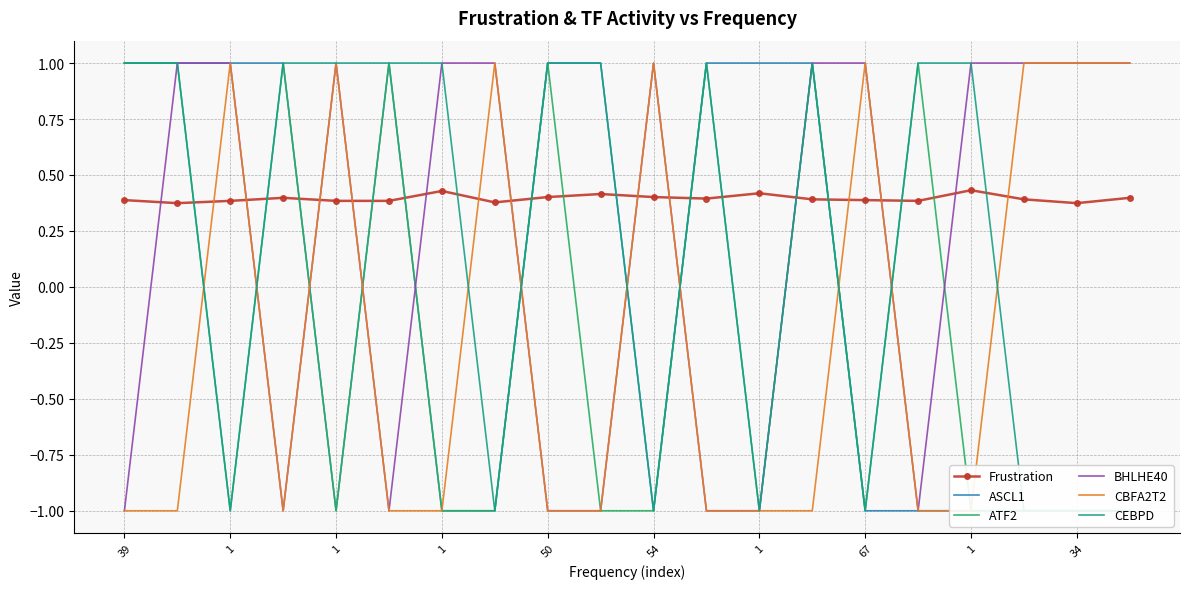

What is the total value across all series at 39?

1.4